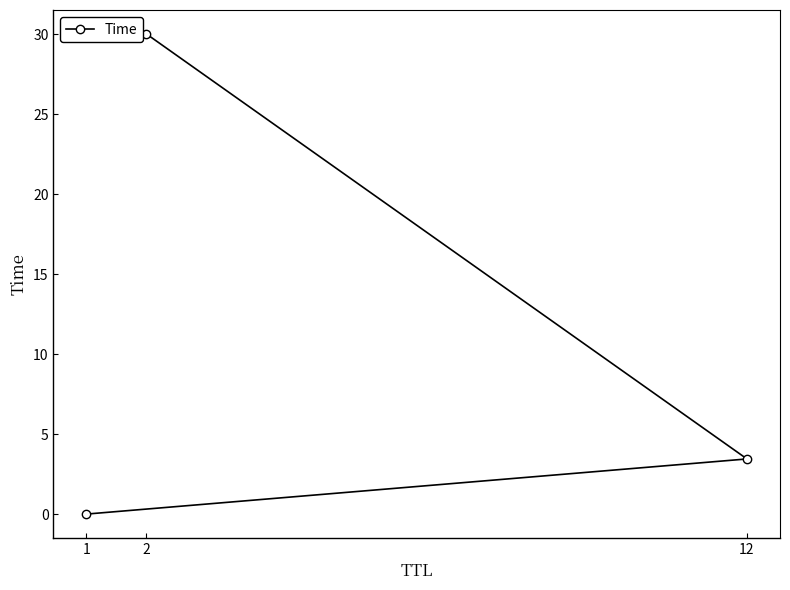

How many data points are less than 3?

1